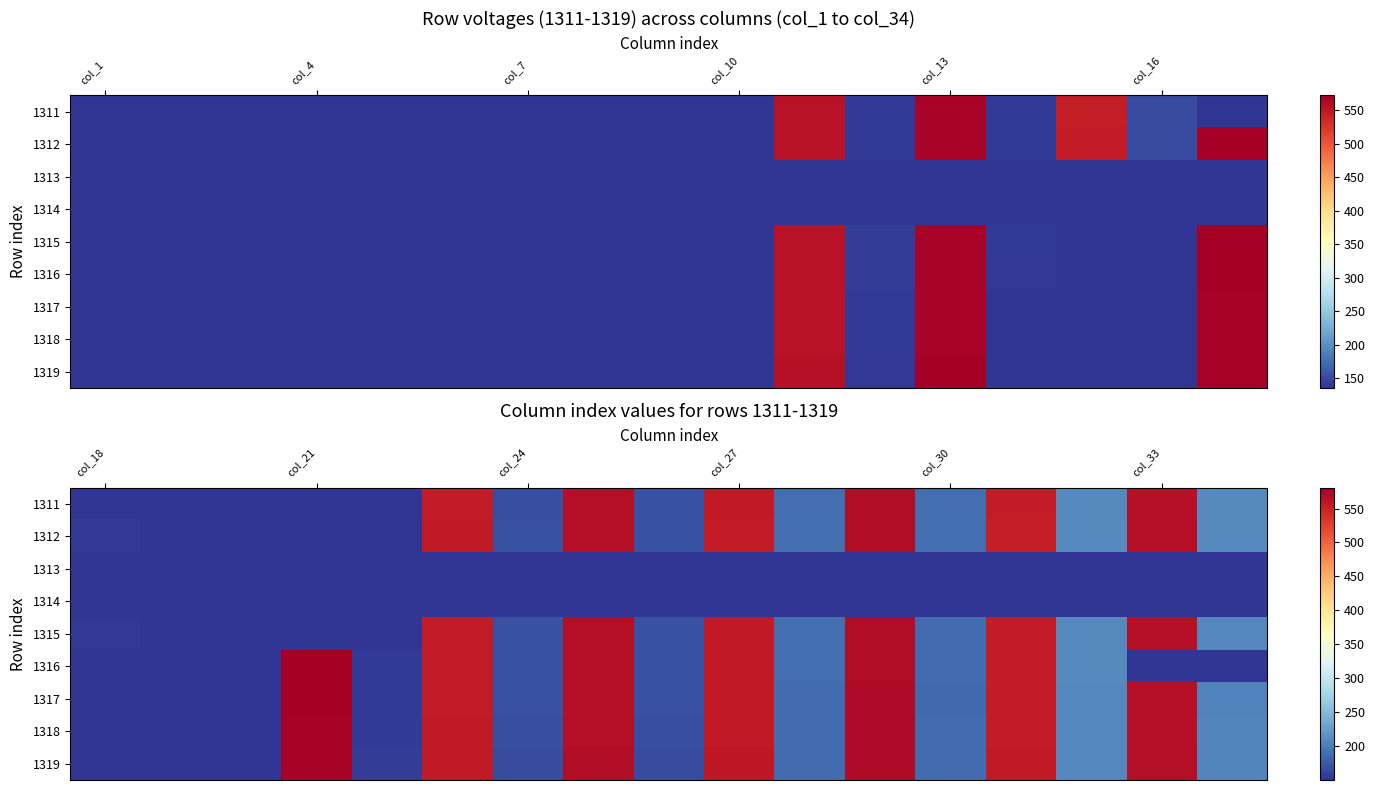

At col_30, list the series in order from smallest to largest.

1313, 1314, 1317, 1318, 1316, 1319, 1315, 1311, 1312